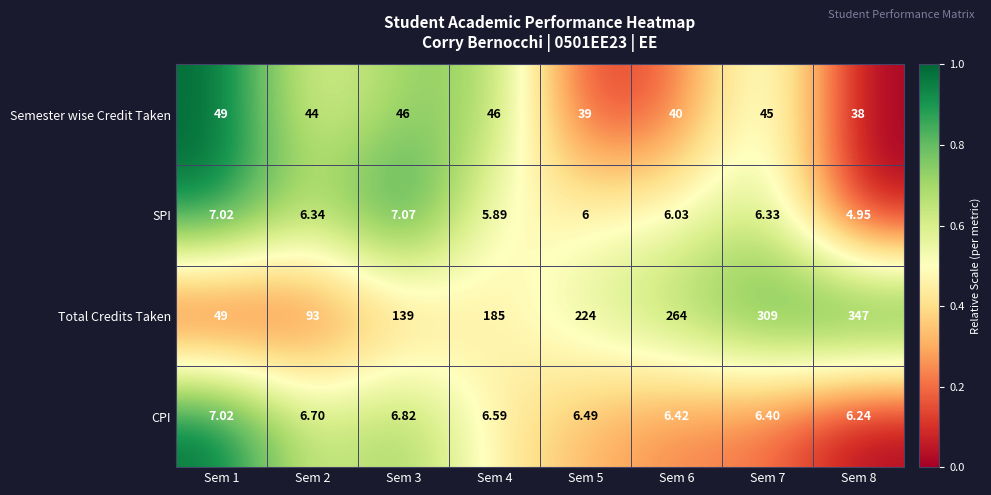

At which category is the sum across all series the highest?

Sem 8